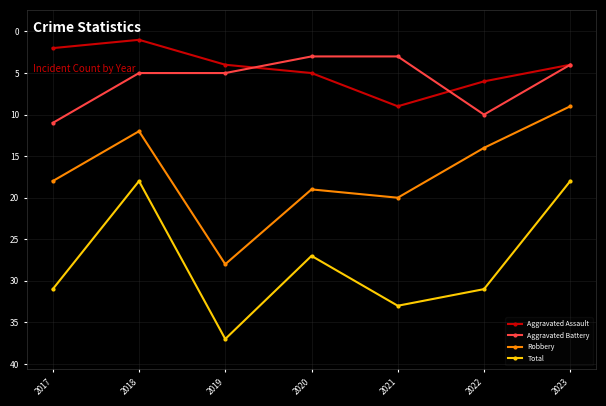

Which series has the largest total across all categories?

Total